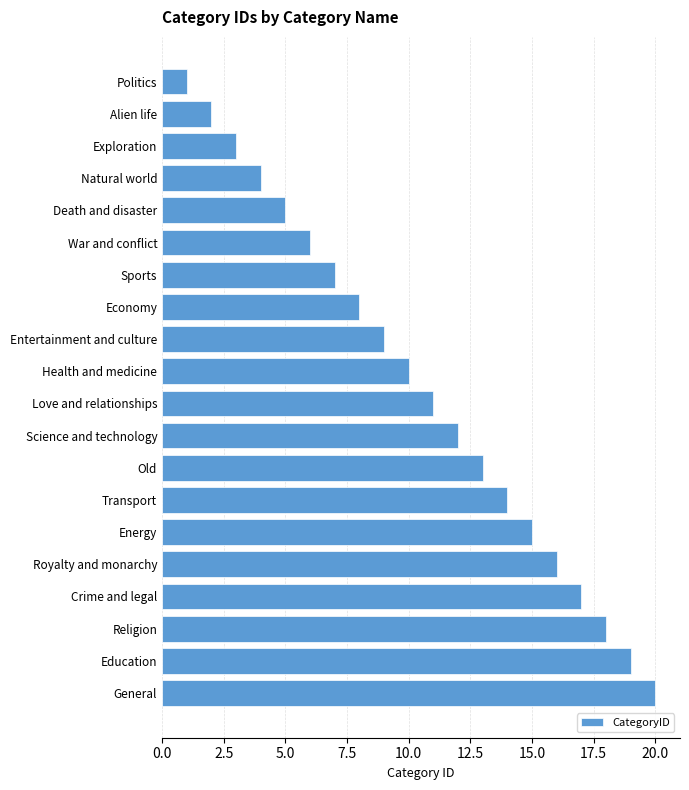

What is the label of the 7th bar from the bottom?

Transport